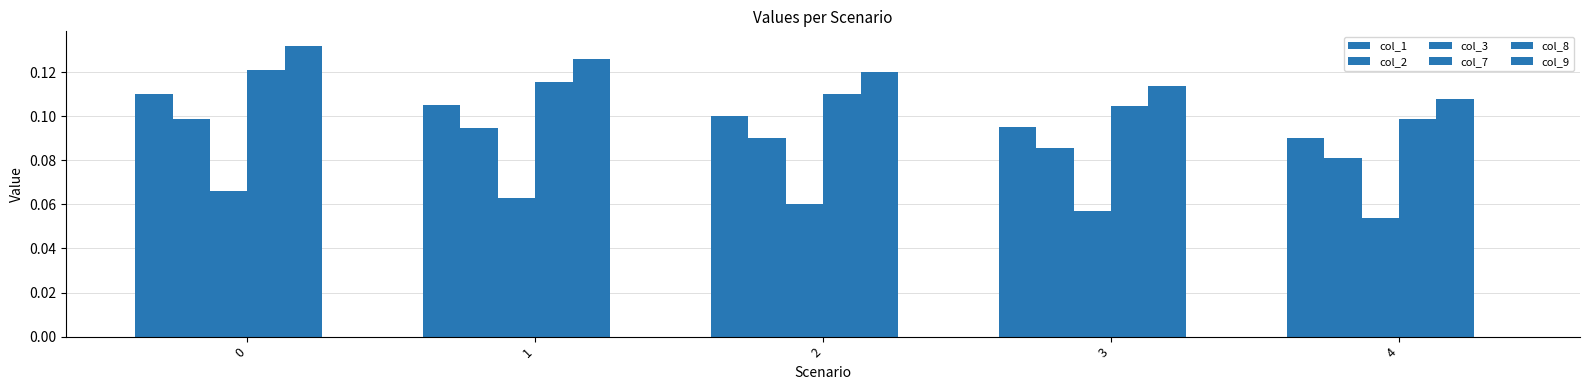

Reading left to right, list all the values displayed in this chart.

col_1: 0.1	0.1	0.1	0.1	0.1
col_2: 0.1	0.1	0.1	0.1	0.1
col_3: 0.1	0.1	0.1	0.1	0.1
col_7: 0.1	0.1	0.1	0.1	0.1
col_8: 0.1	0.1	0.1	0.1	0.1
col_9: 0.0	0.0	0.0	0.0	0.0